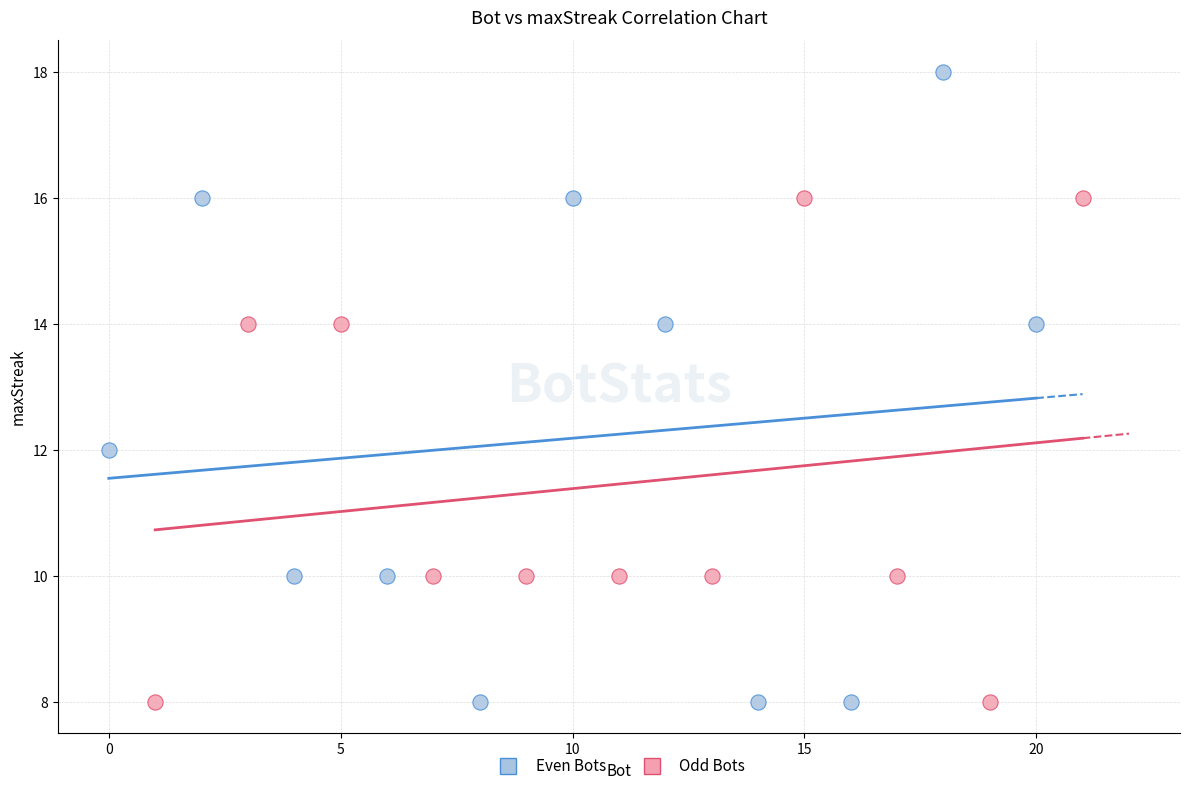

Which series contains the highest Y value?

Even Bots